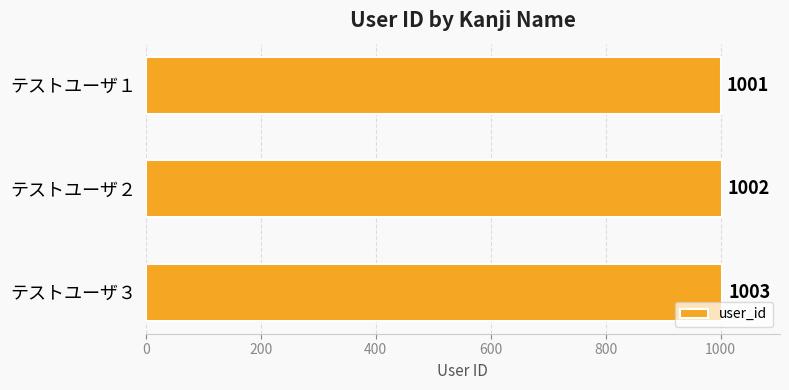

What is the value of the 2nd bar from the top?

1002